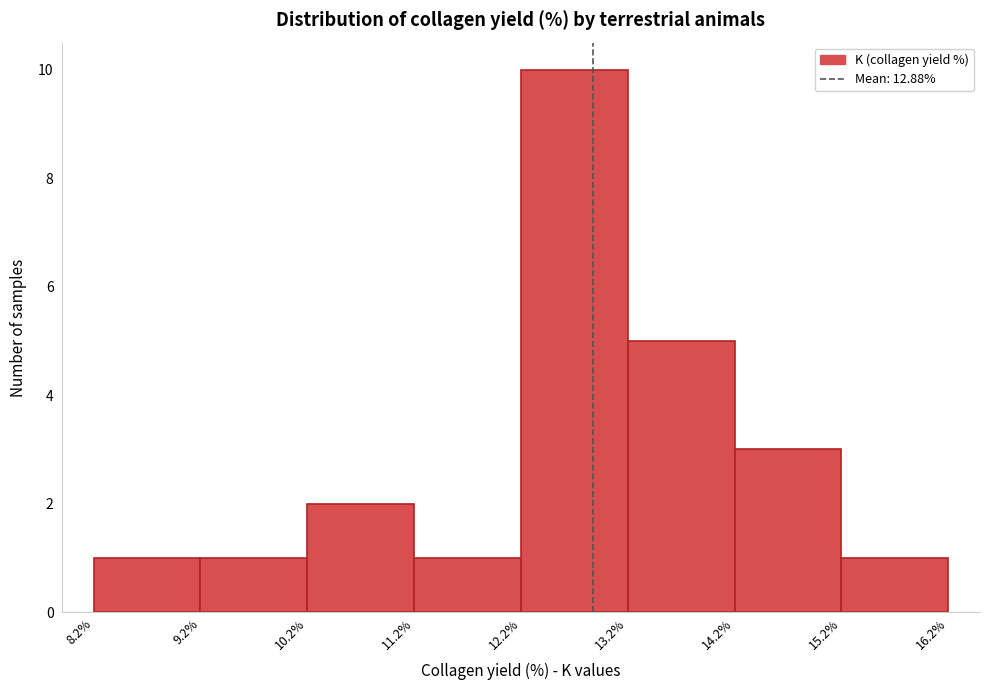

Over which range of the x-axis is the bar tallest?

12.2% to 13.2%